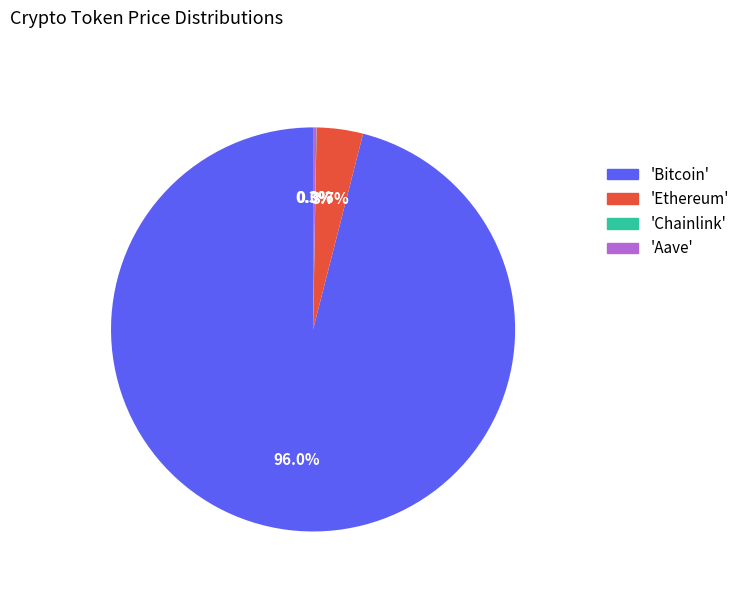

Which category has the biggest portion of the pie?

'Bitcoin'